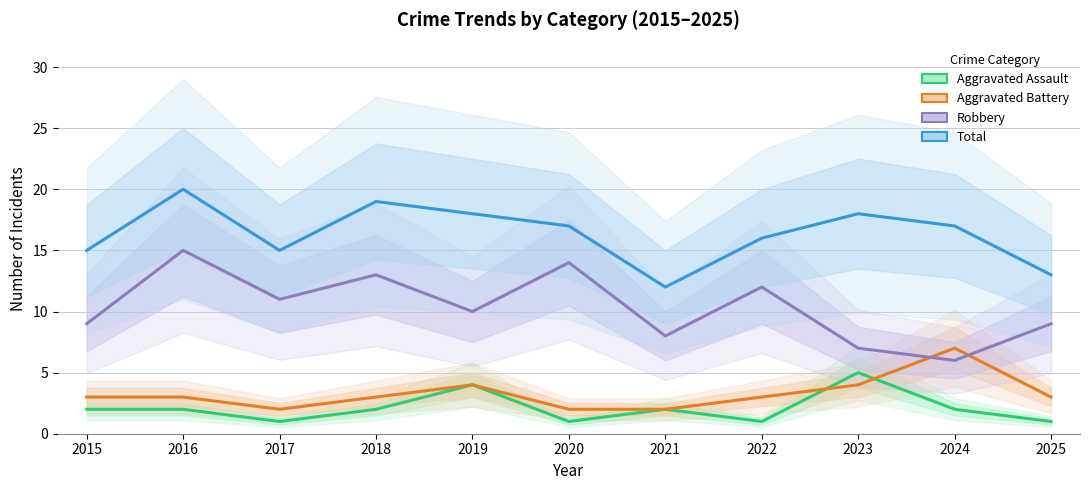

What is the maximum value for Robbery?

15